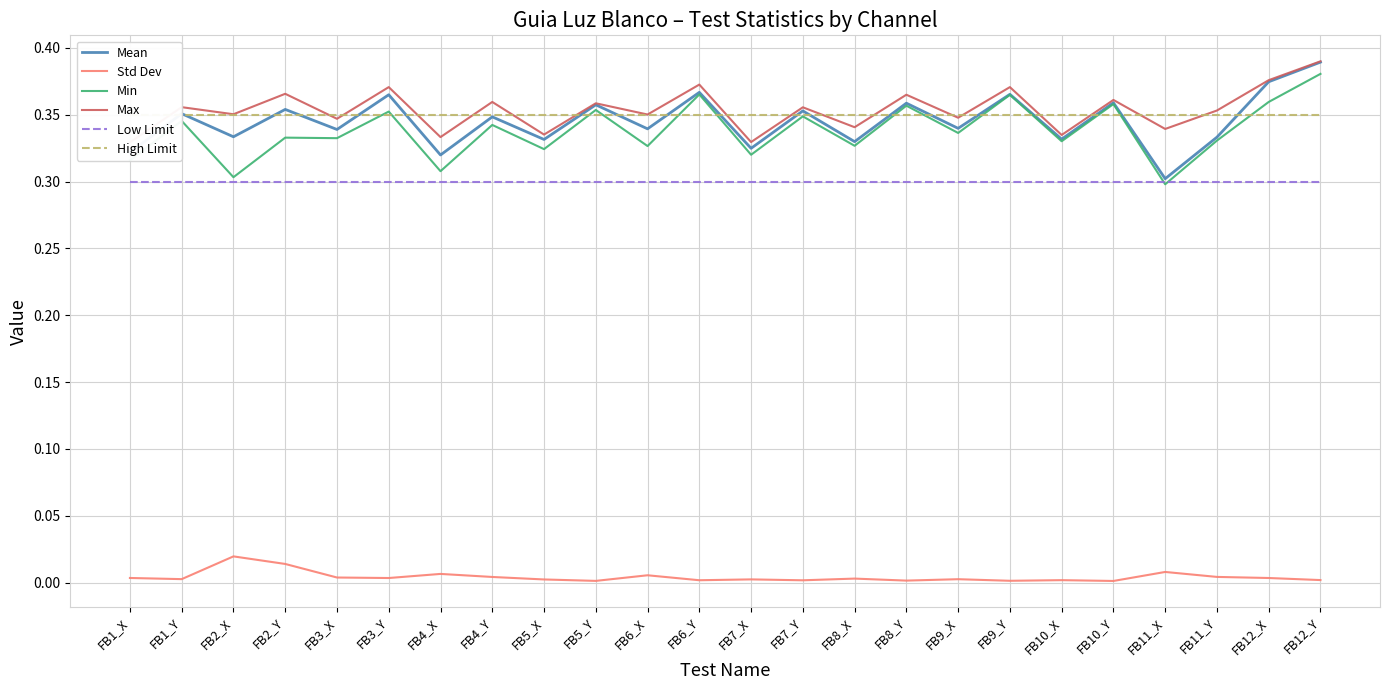

What is the total value across all series at FB5_X?

1.6